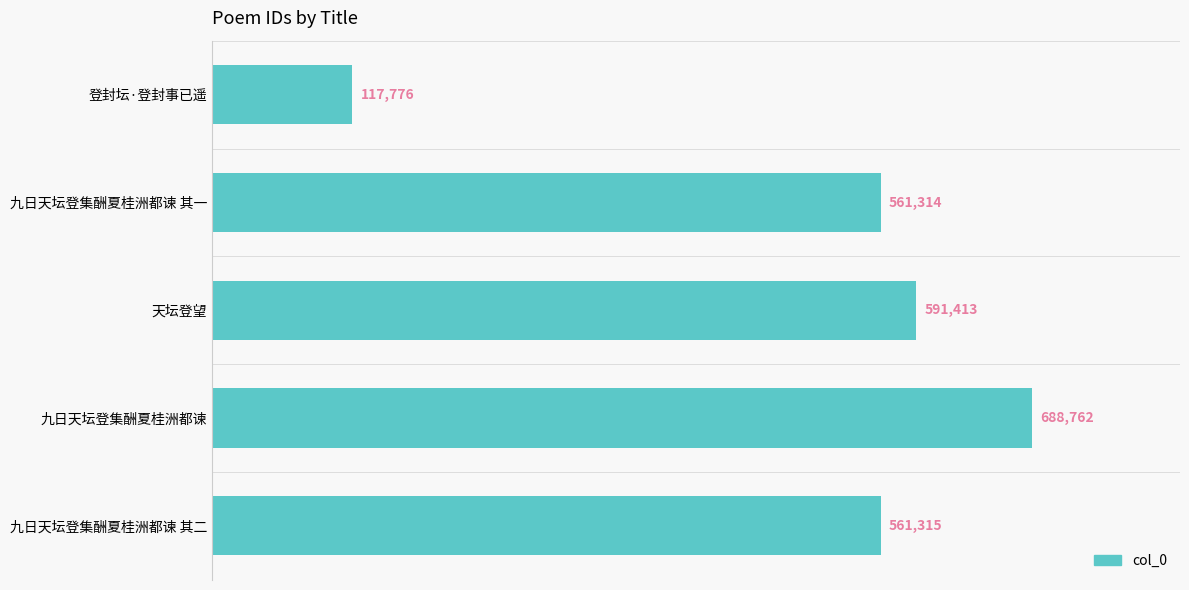

What position from the bottom is 九日天坛登集酬夏桂洲都谏 其二?

1